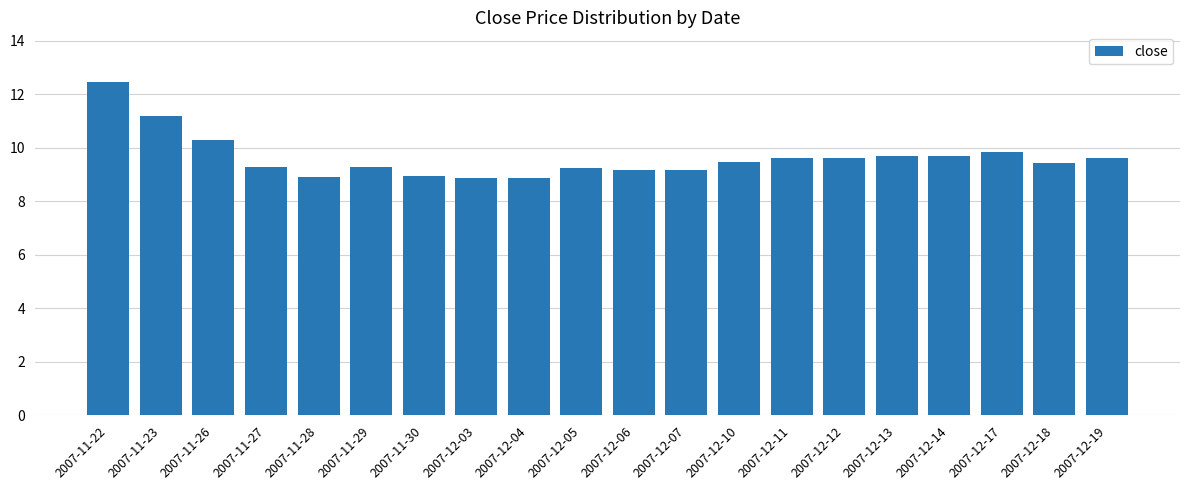

What is the ratio of the value at 2007-12-12 to the value at 2007-12-10?

1.0